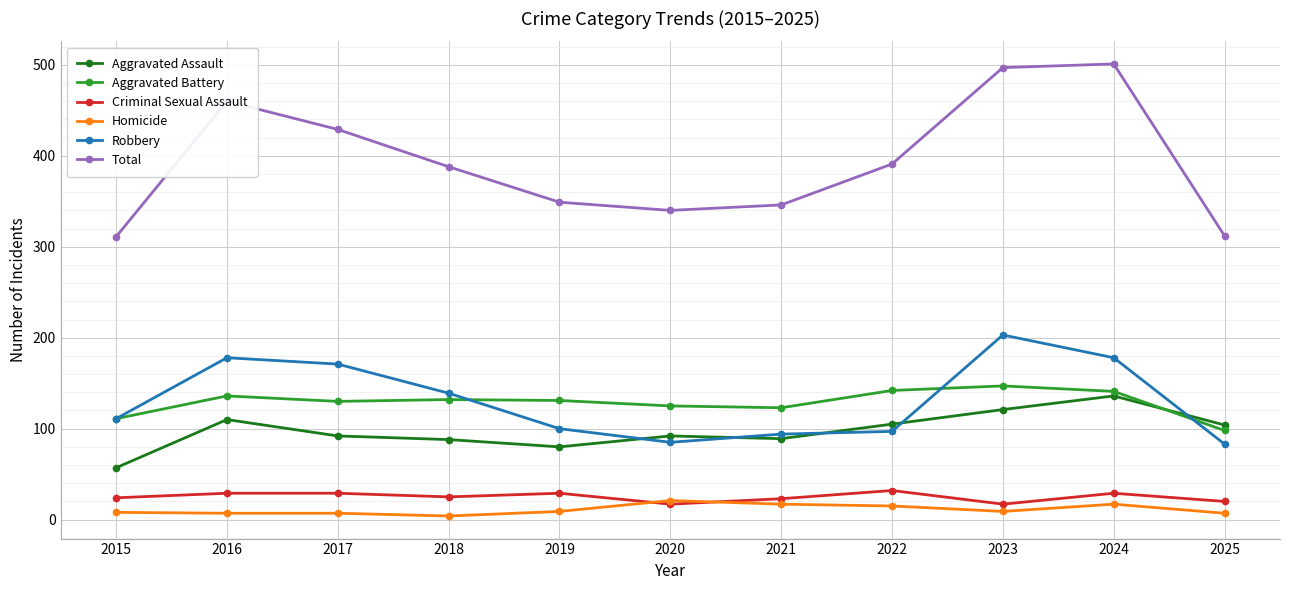

What is the maximum value shown in the chart?

501